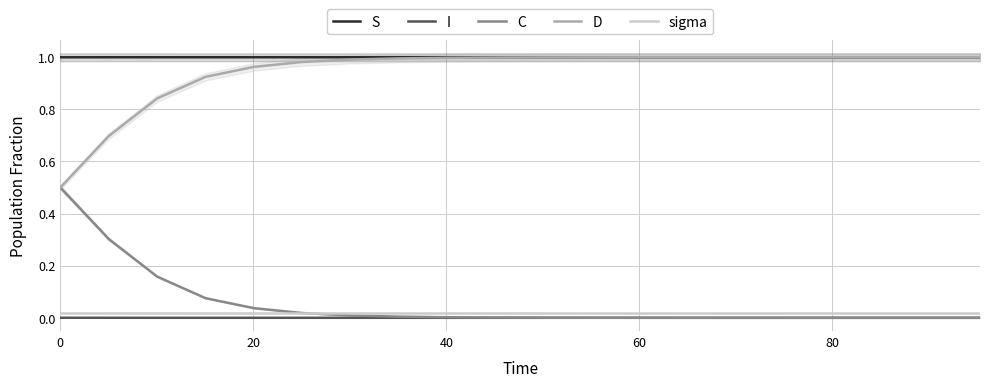

Which series has the largest total across all categories?

S